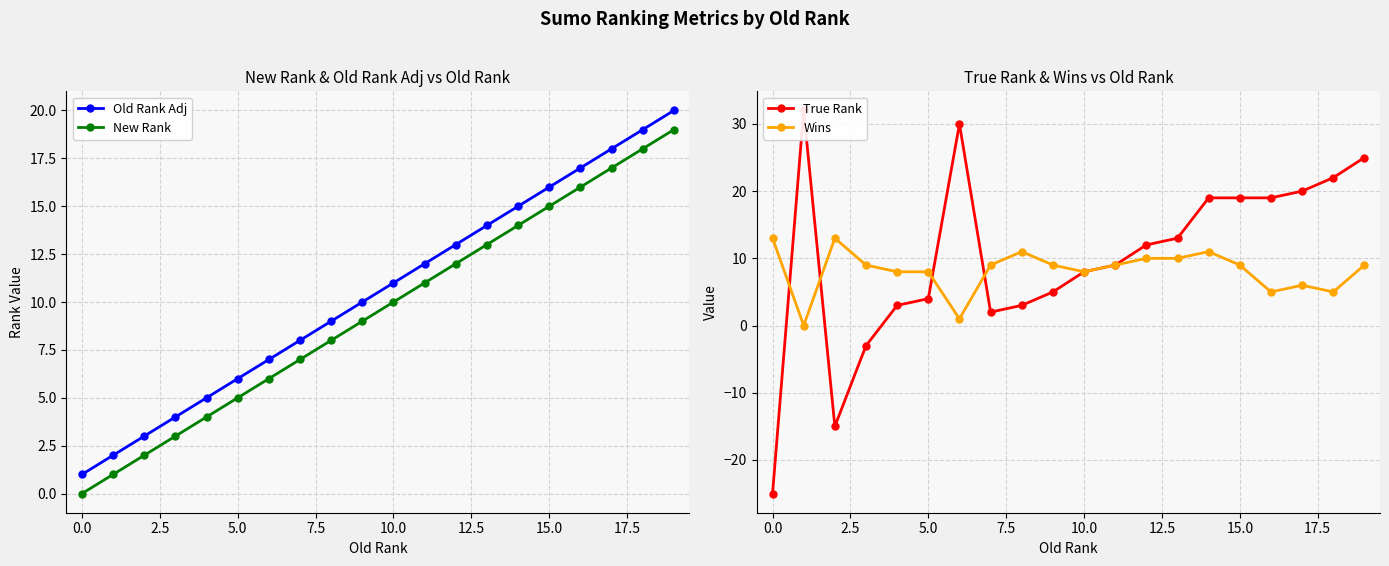

What is the label of the 10th point from the right?

10